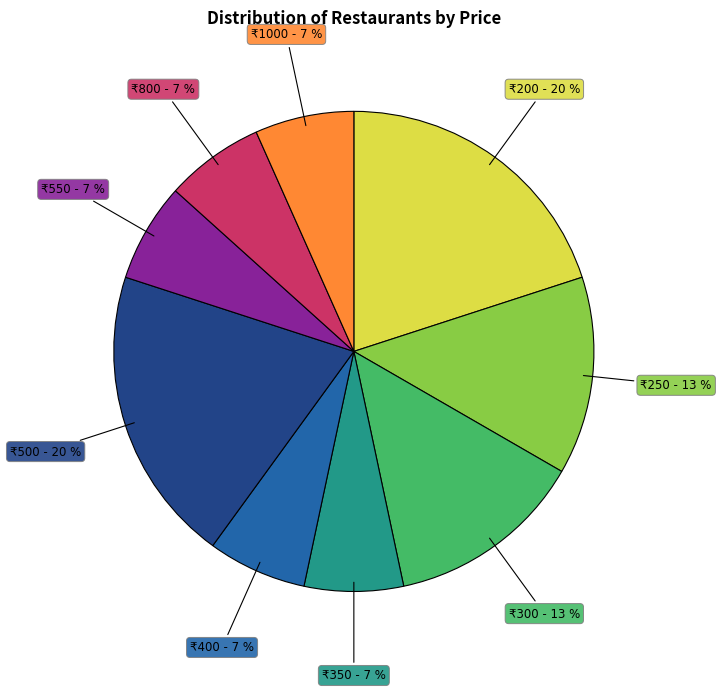

How many slices are in this pie chart?

9